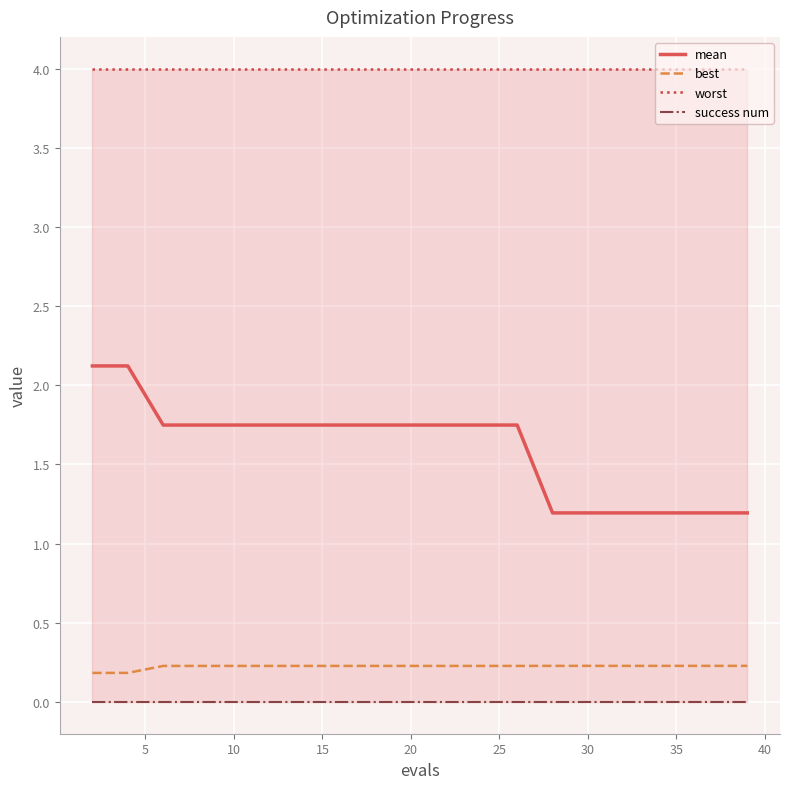

Is this an area chart (filled region under the line)?

No